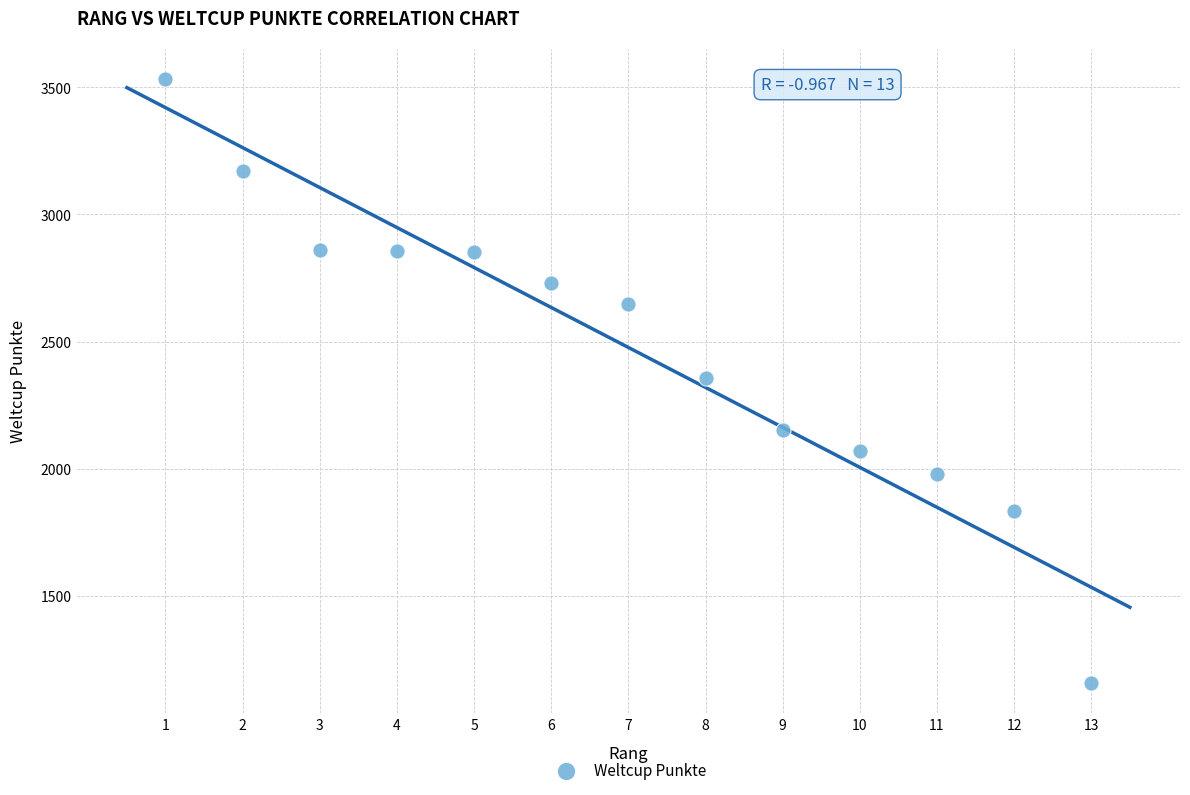

What is the range of Y values (max minus min)?

2373